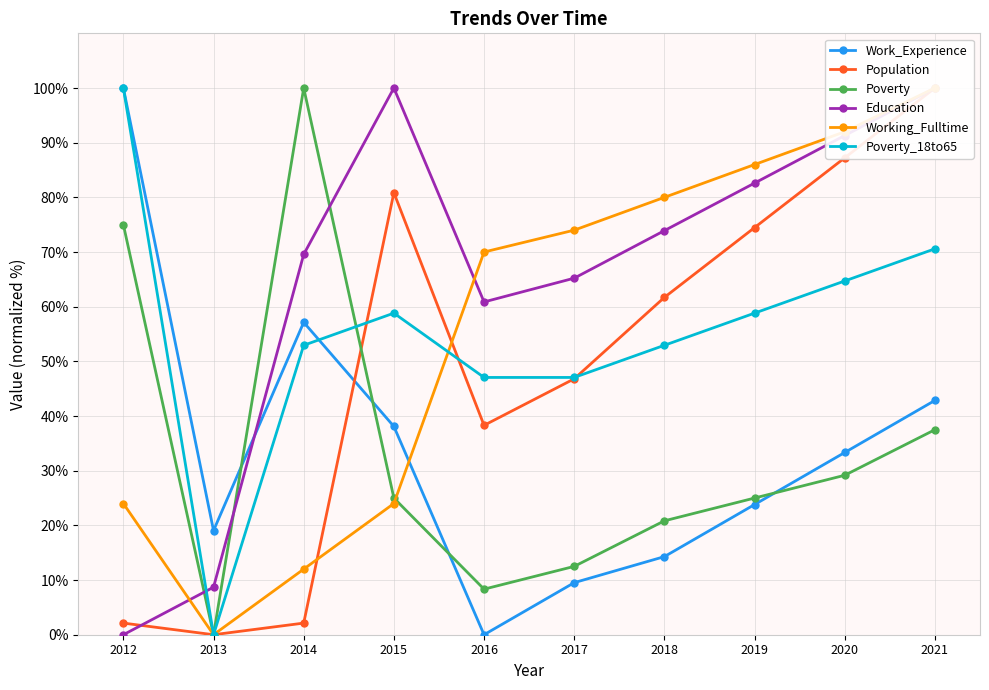

What is the maximum value shown in the chart?

100.0